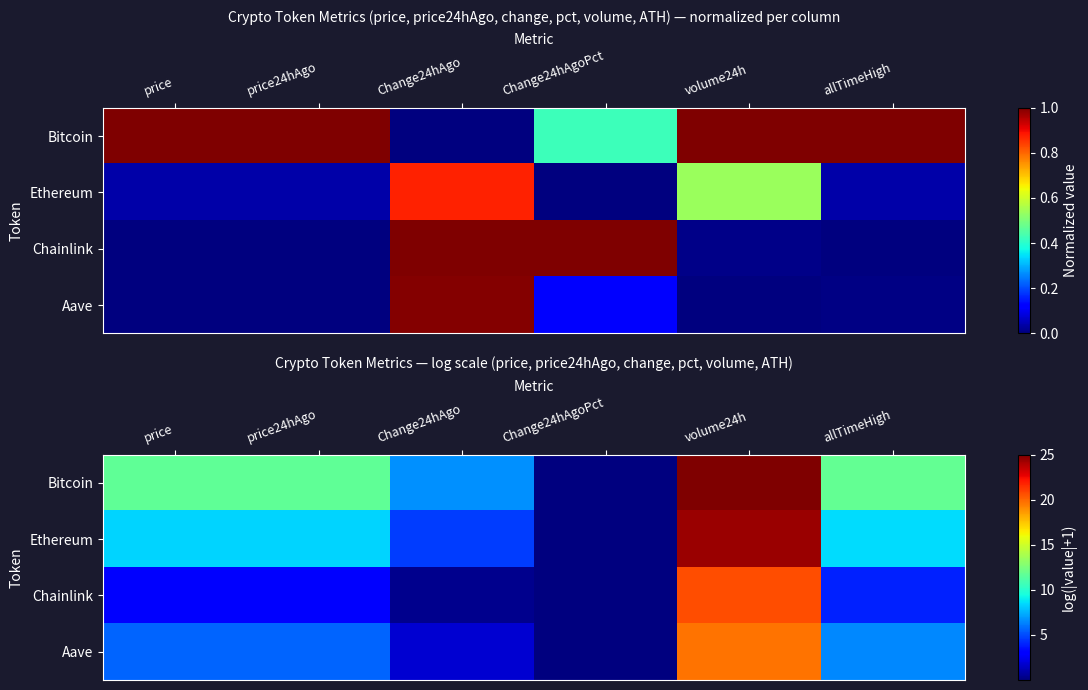

Which has a higher value, price or volume24h?

volume24h